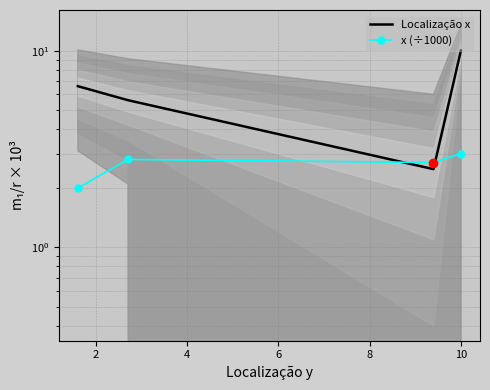

What is the value of the Localização x point at the 1st from the left?

6.6